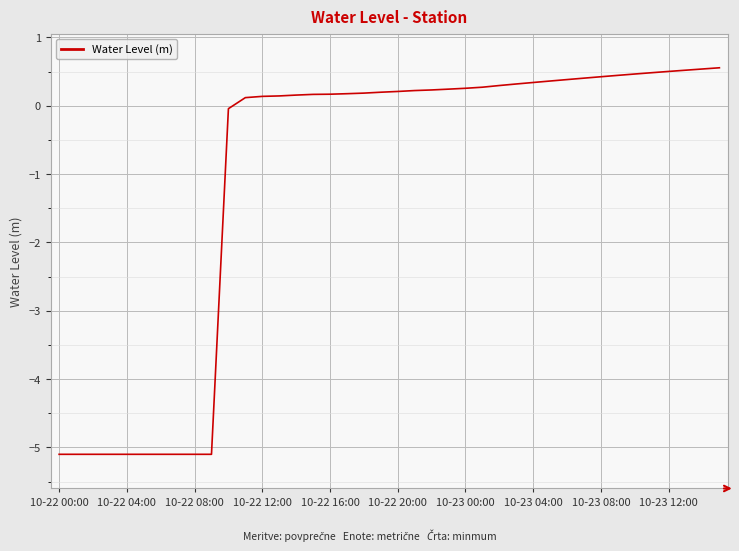

What is the difference between the maximum and minimum values?

5.7